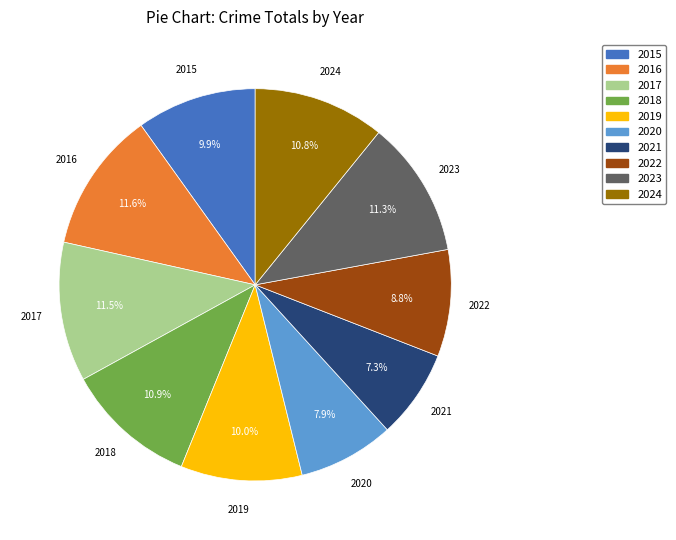

True or false: 2020 accounts for 8% of the total.

True